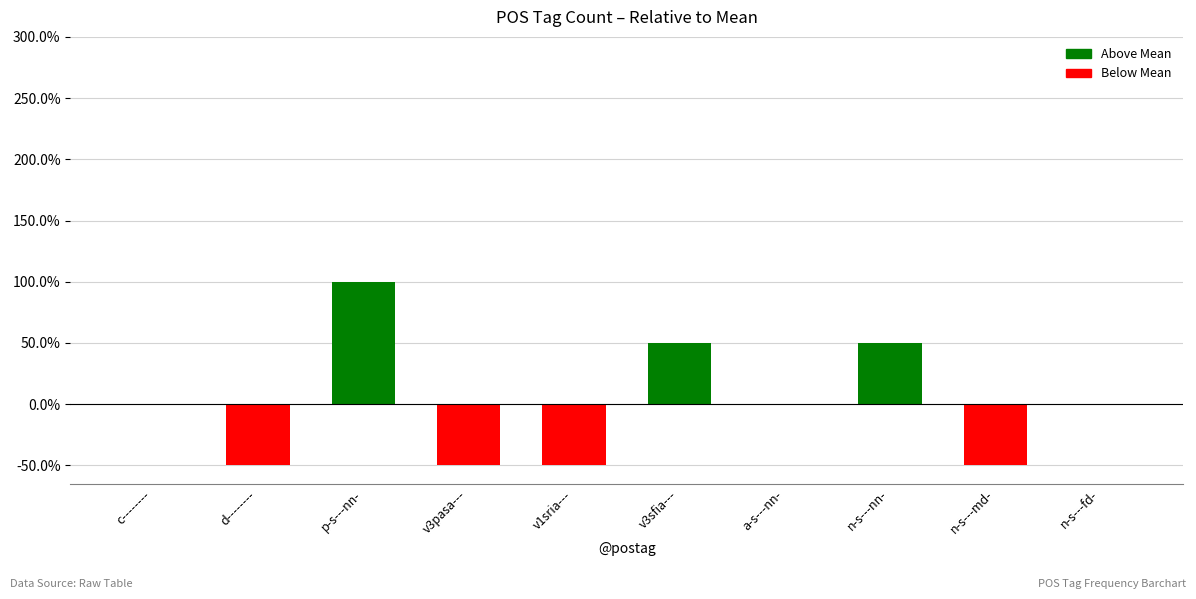

True or false: the data shows 0.0 at c--------.

True